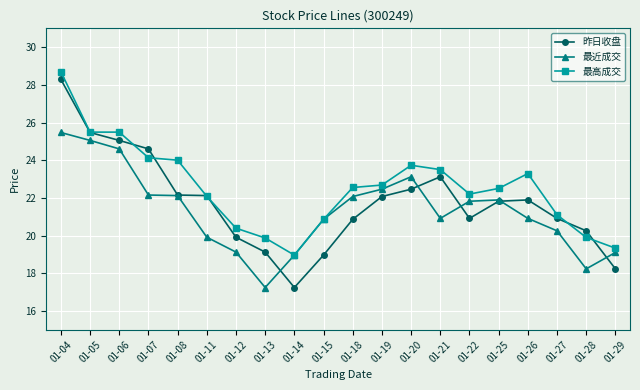

Is it true that 最近成交 equals 29.7 at 01-11?

False